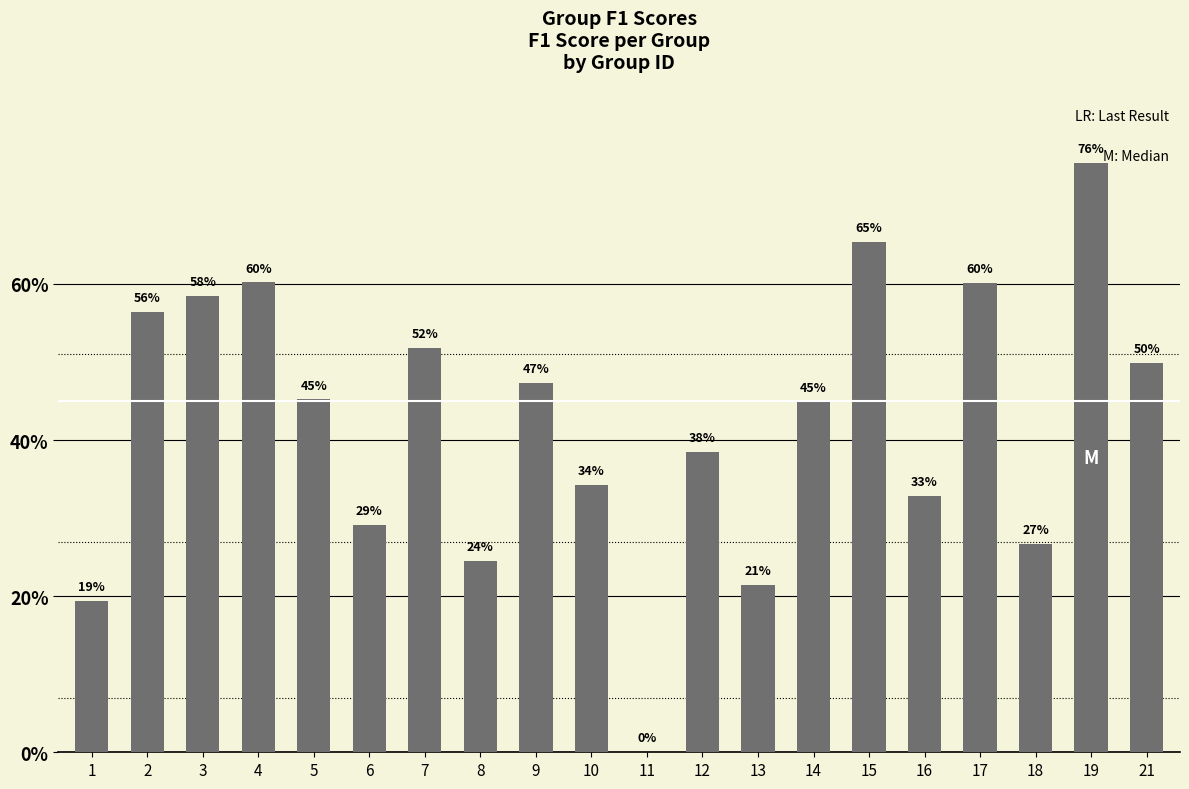

Reading left to right, list all the values displayed in this chart.

1=0.2	2=0.6	3=0.6	4=0.6	5=0.5	6=0.3	7=0.5	8=0.2	9=0.5	10=0.3	11=0.0	12=0.4	13=0.2	14=0.4	15=0.7	16=0.3	17=0.6	18=0.3	19=0.8	21=0.5